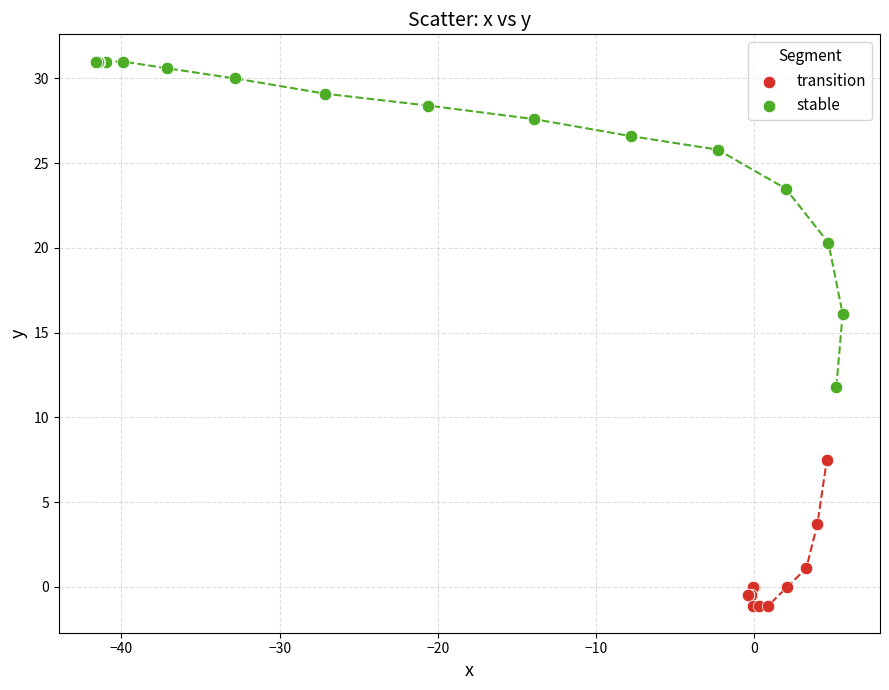

Which series contains the lowest Y value?

transition